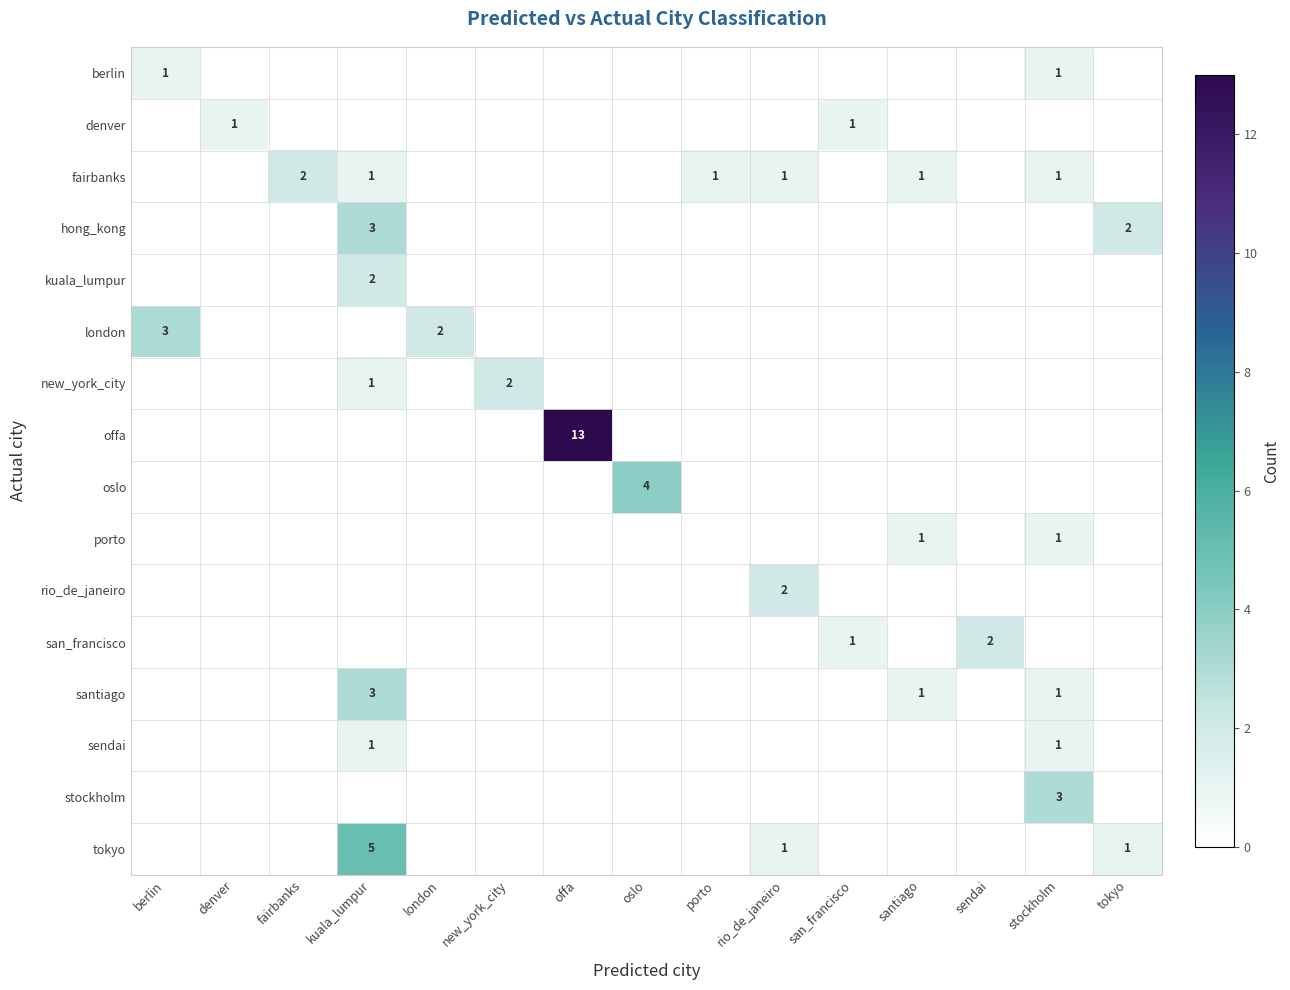

The porto series shows 2 at stockholm. True or false?

False